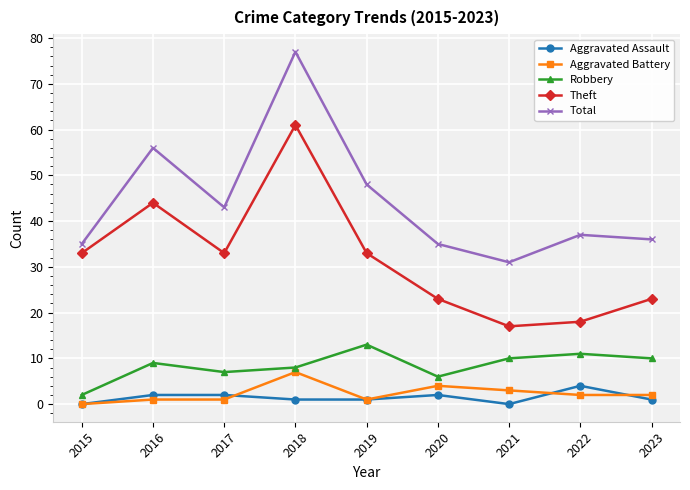

Does the chart have visible grid lines?

Yes